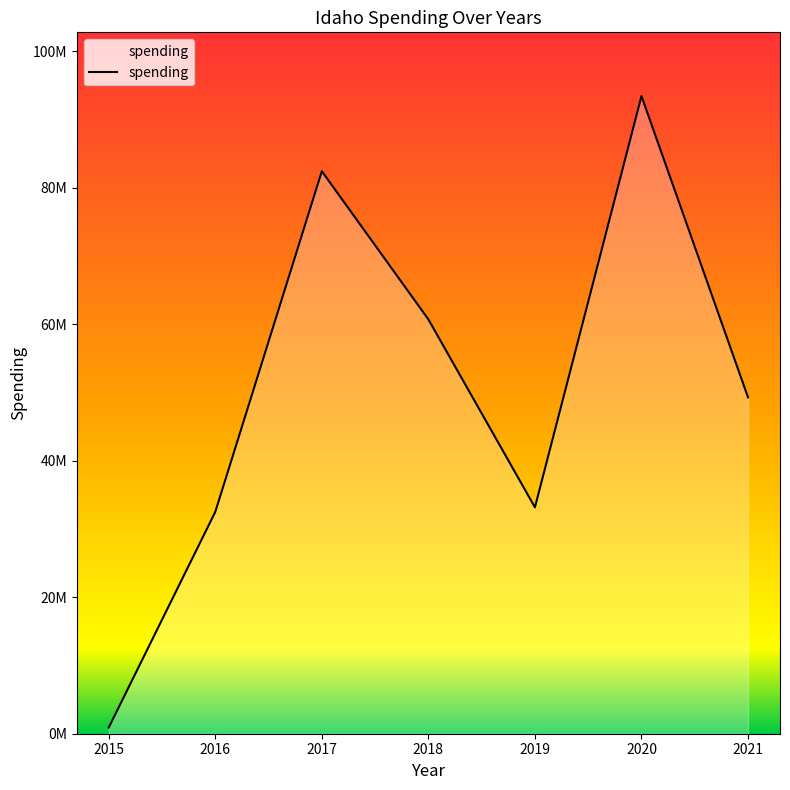

True or false: the data shows 551455 at 2015.

False